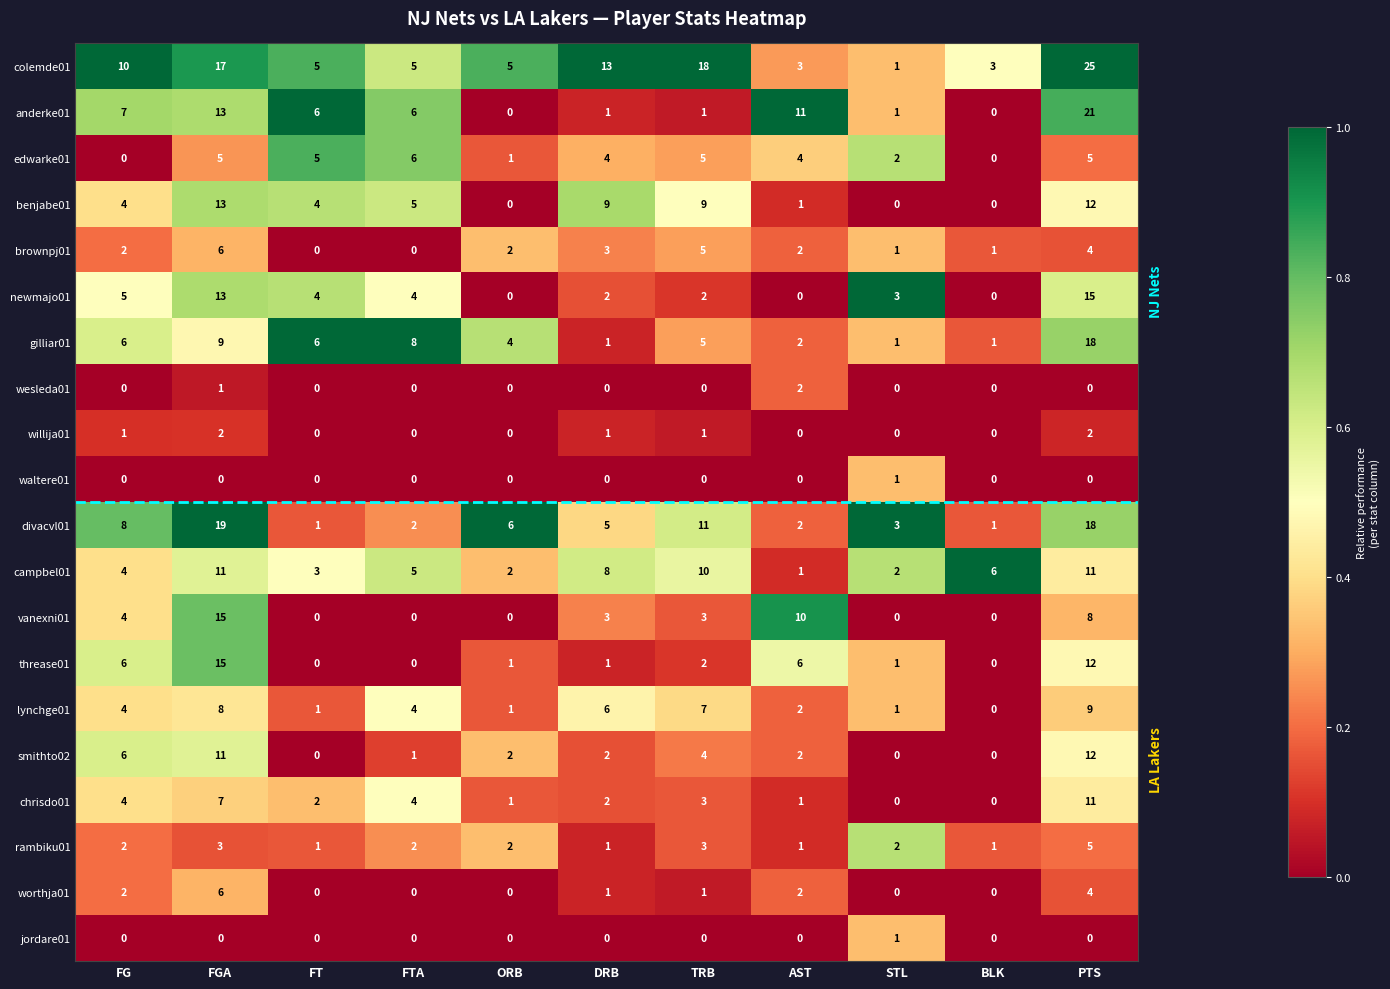

Which series has the largest total across all categories?

colemde01